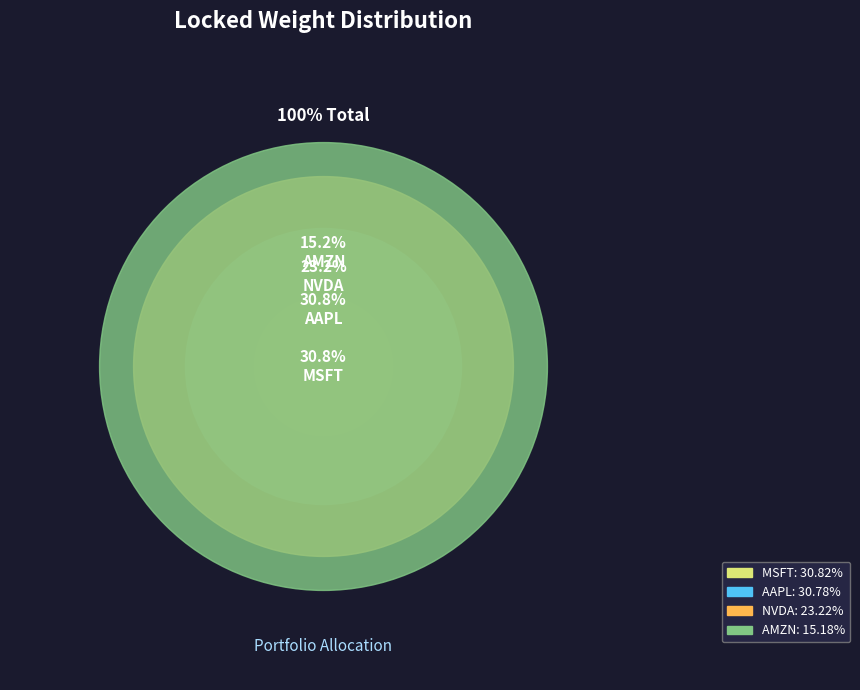

To the nearest percent, what percentage of the pie is AMZN?

15%